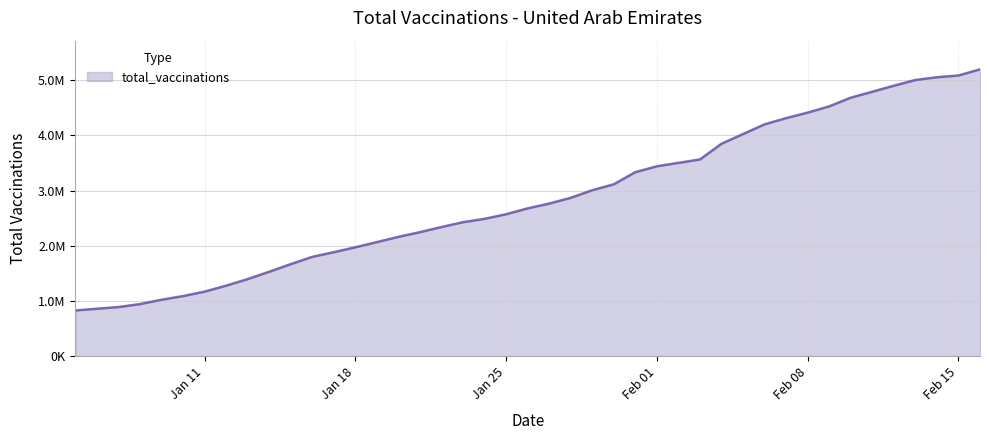

Is this an area chart (filled region under the line)?

Yes